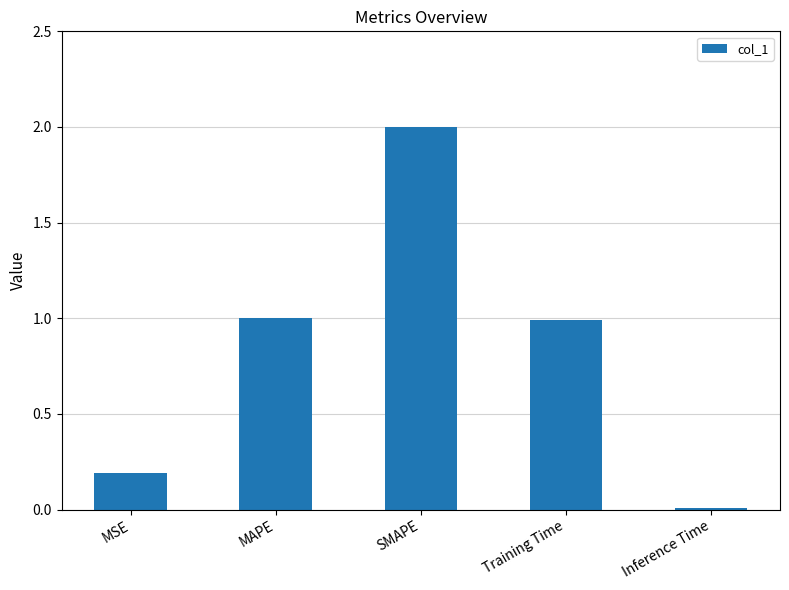

True or false: the data shows 0.2 at MSE.

True